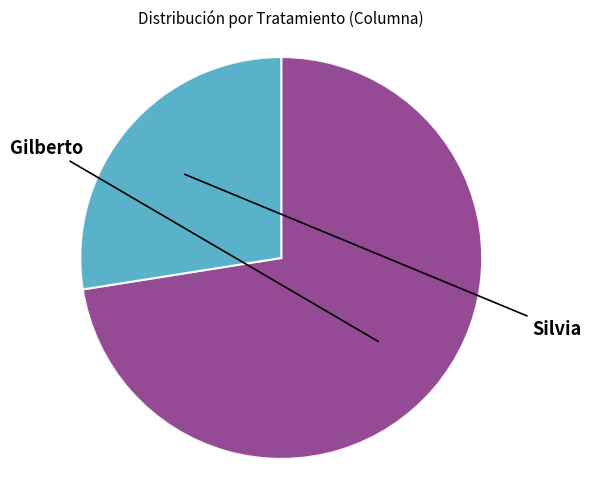

The Silvia slice represents 28% of the pie. True or false?

True